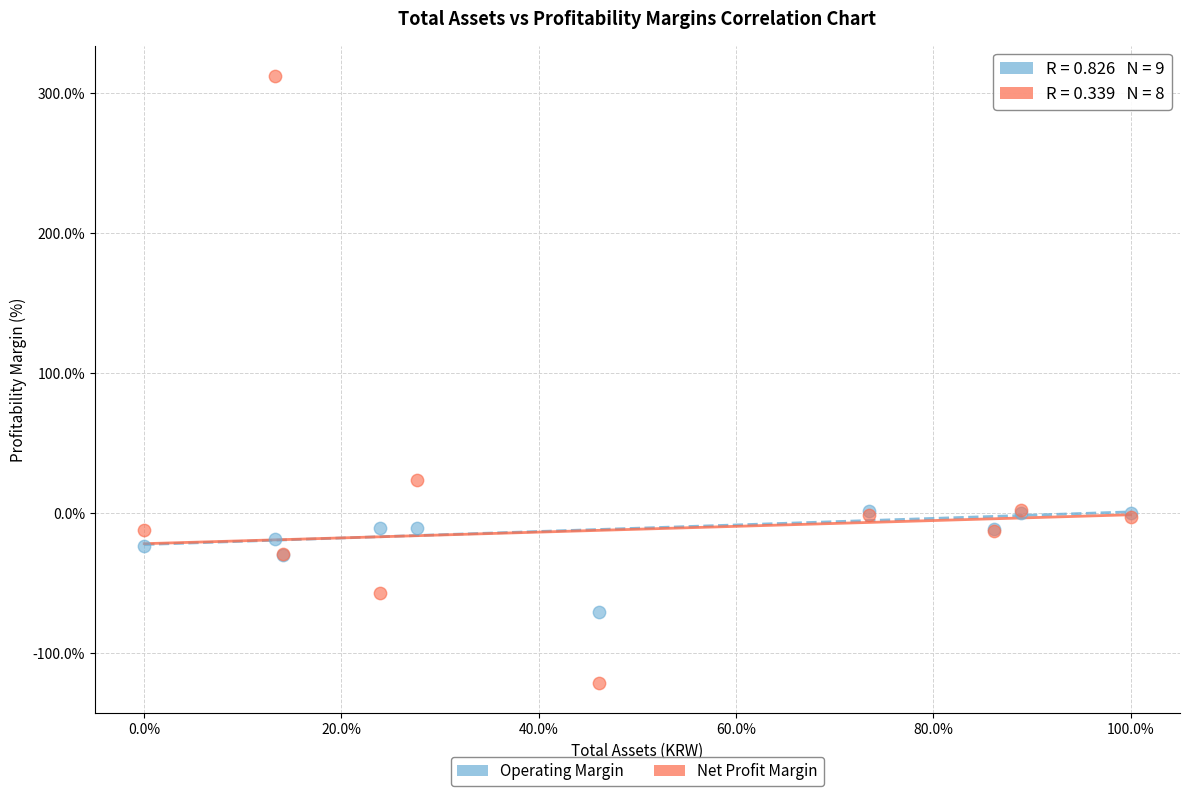

What are all the series names shown in the legend?

Operating Margin, Net Profit Margin